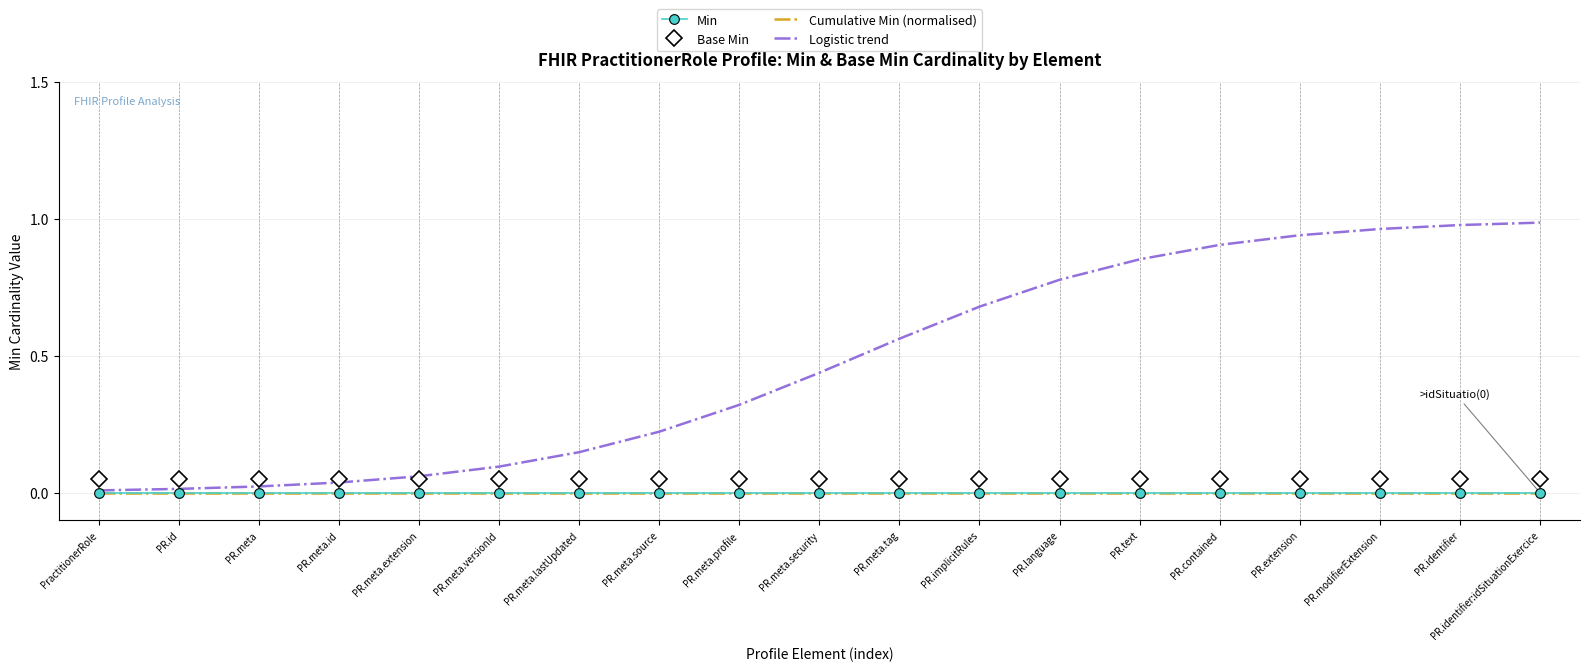

What are all the series names shown in the legend?

Min, Base Min, Cumulative Min (normalised), Logistic trend